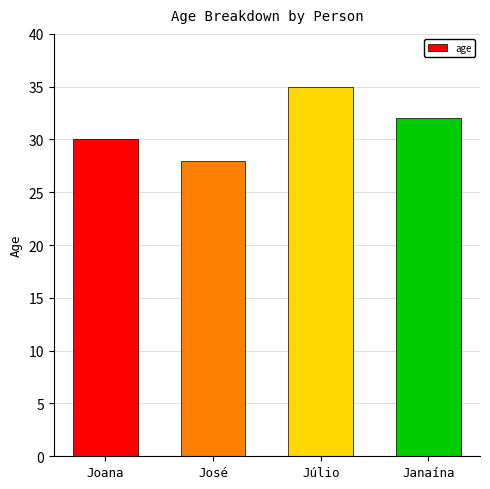

What is the value of the 2nd bar from the left?

28